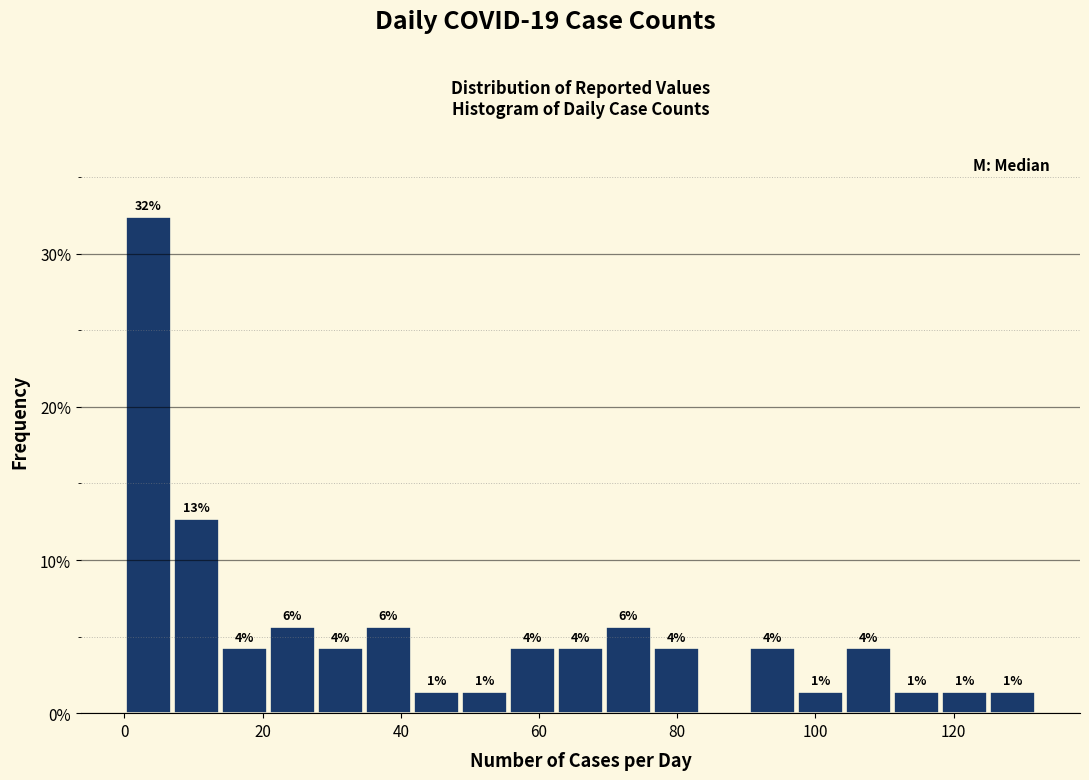

Read against the x-axis, roughly where is the centre of the tallest bar?

4